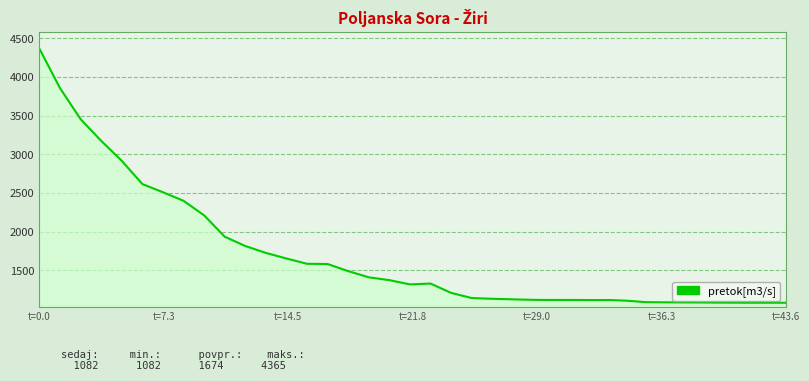

What is the minimum value shown in the chart?

1082.4